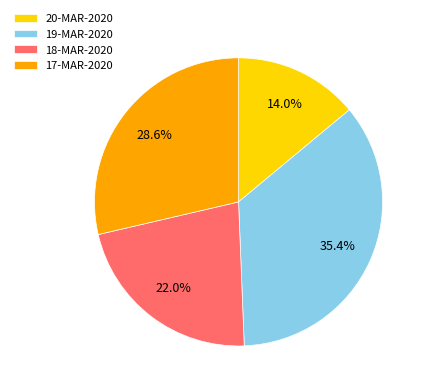

The 19-MAR-2020 slice represents 27% of the pie. True or false?

False